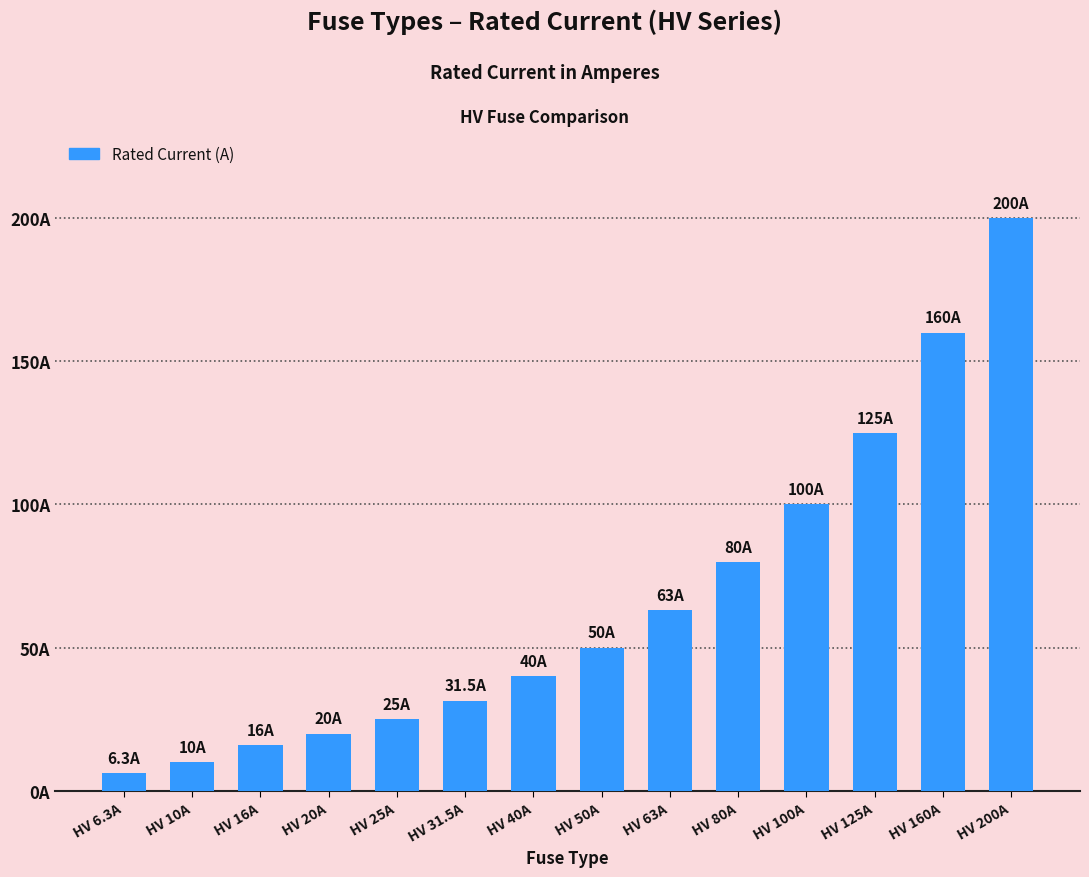

The value at HV 100A is 52.9. True or false?

False